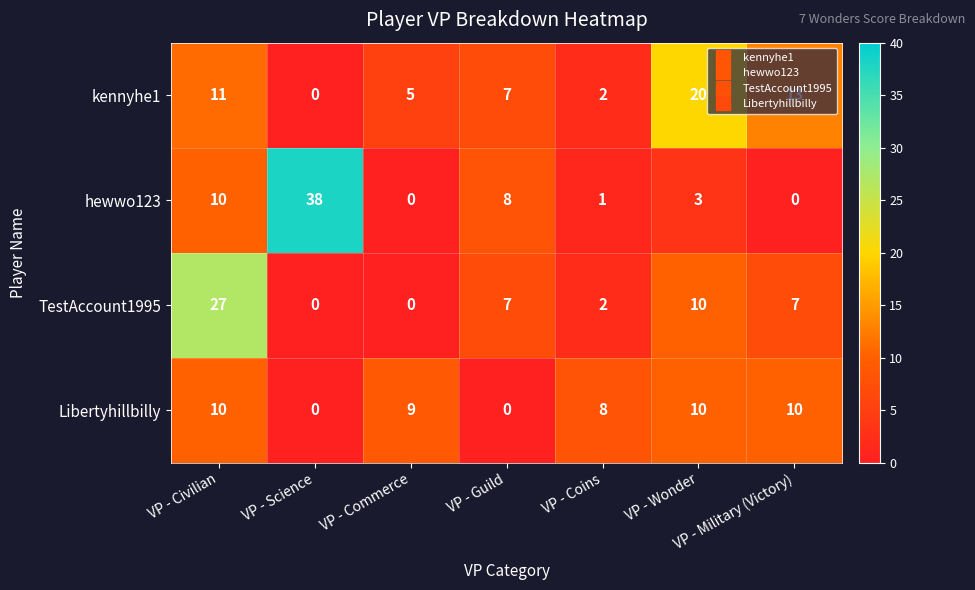

At how many categories does at least one series exceed 24?

2